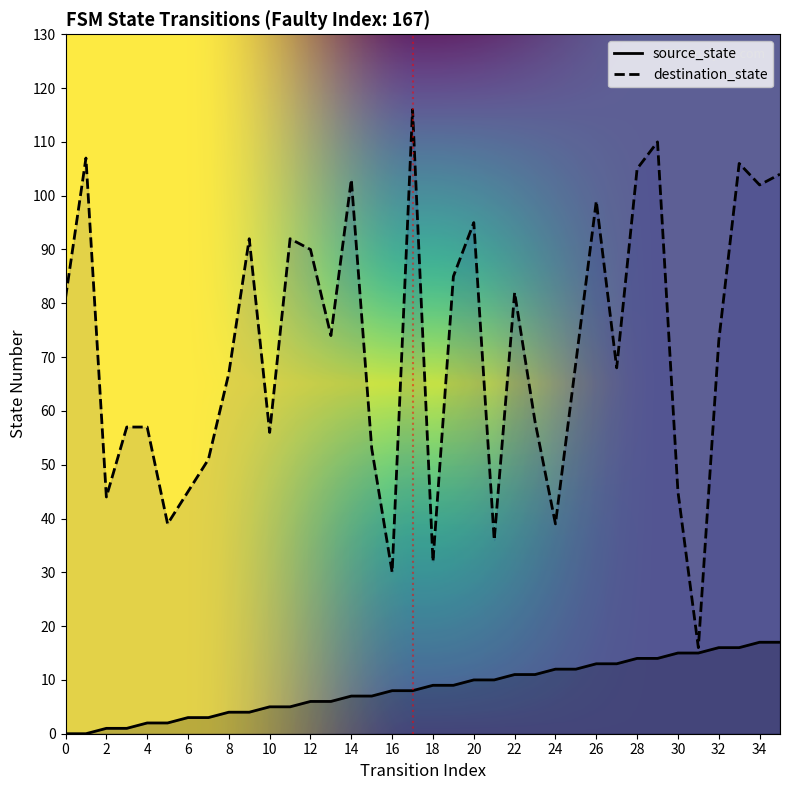

What are all the series names shown in the legend?

source_state, destination_state